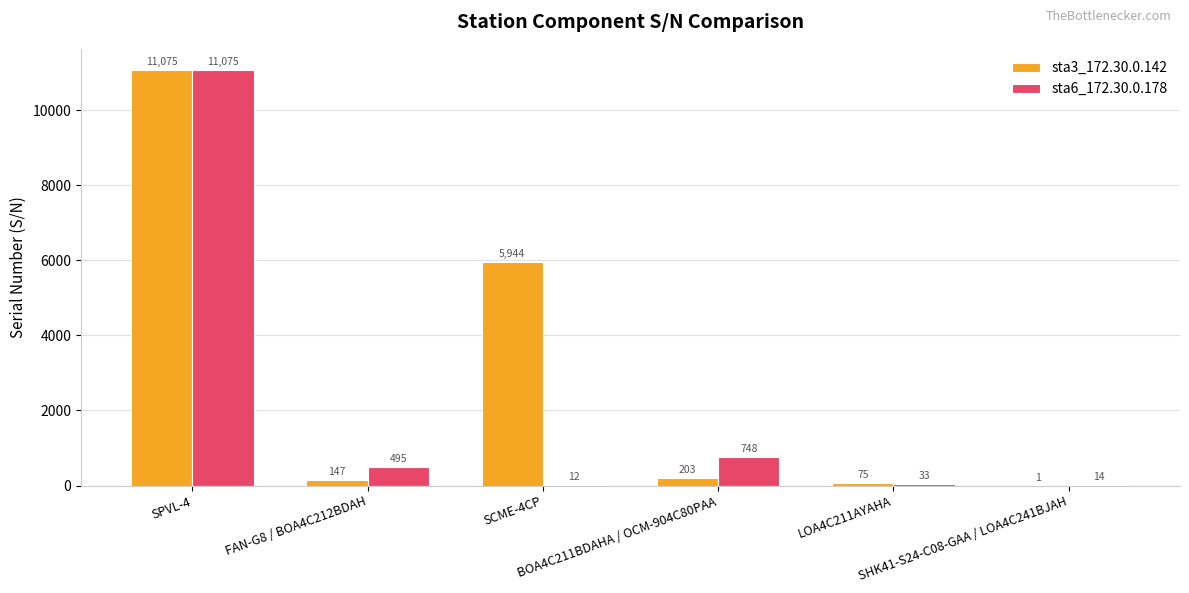

Where is sta6_172.30.0.178 nearest to the value 5543?

BOA4C211BDAHA / OCM-904C80PAA